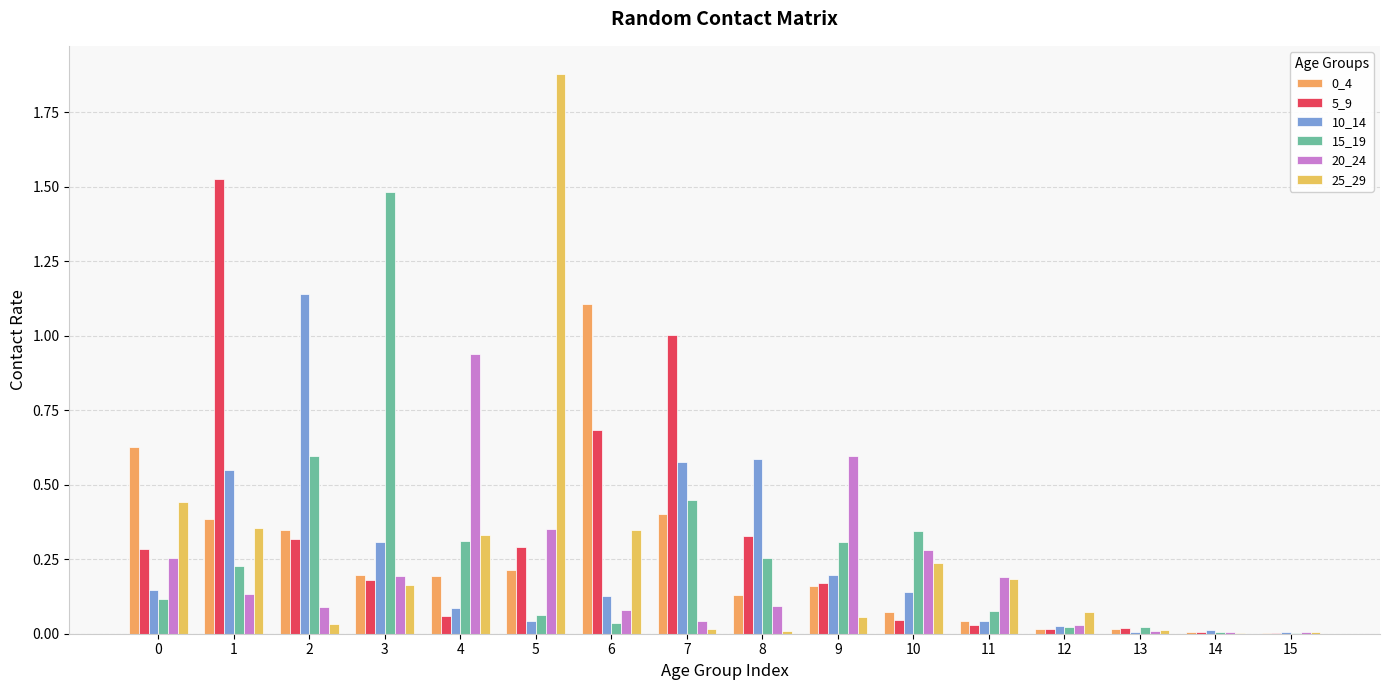

Which series changed the most between 6 and 7?

0_4